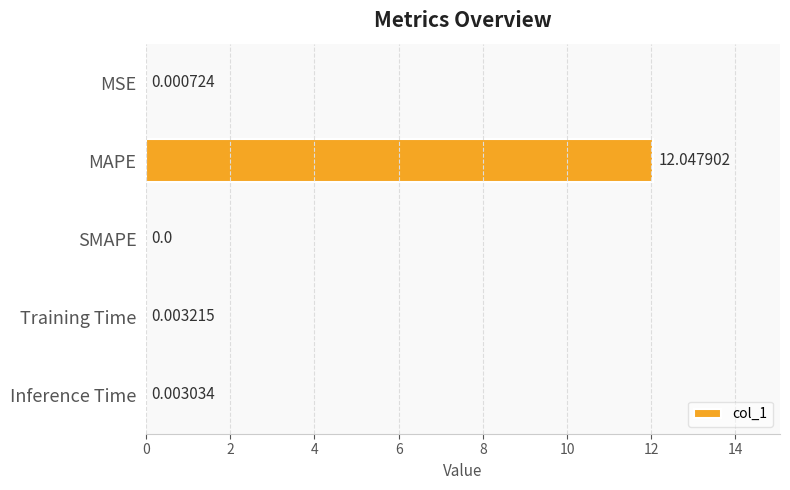

Which category has the highest value across all series?

MAPE